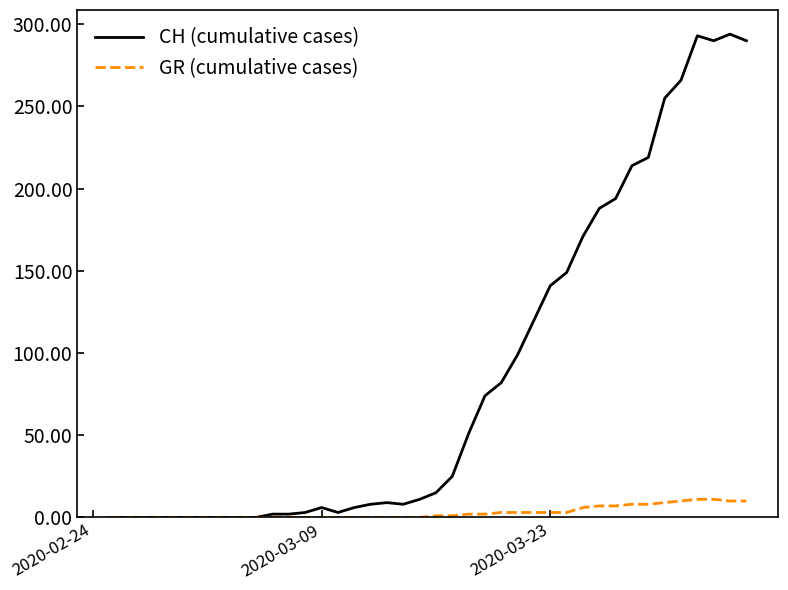

Which series has the widest spread of values?

CH (cumulative cases)